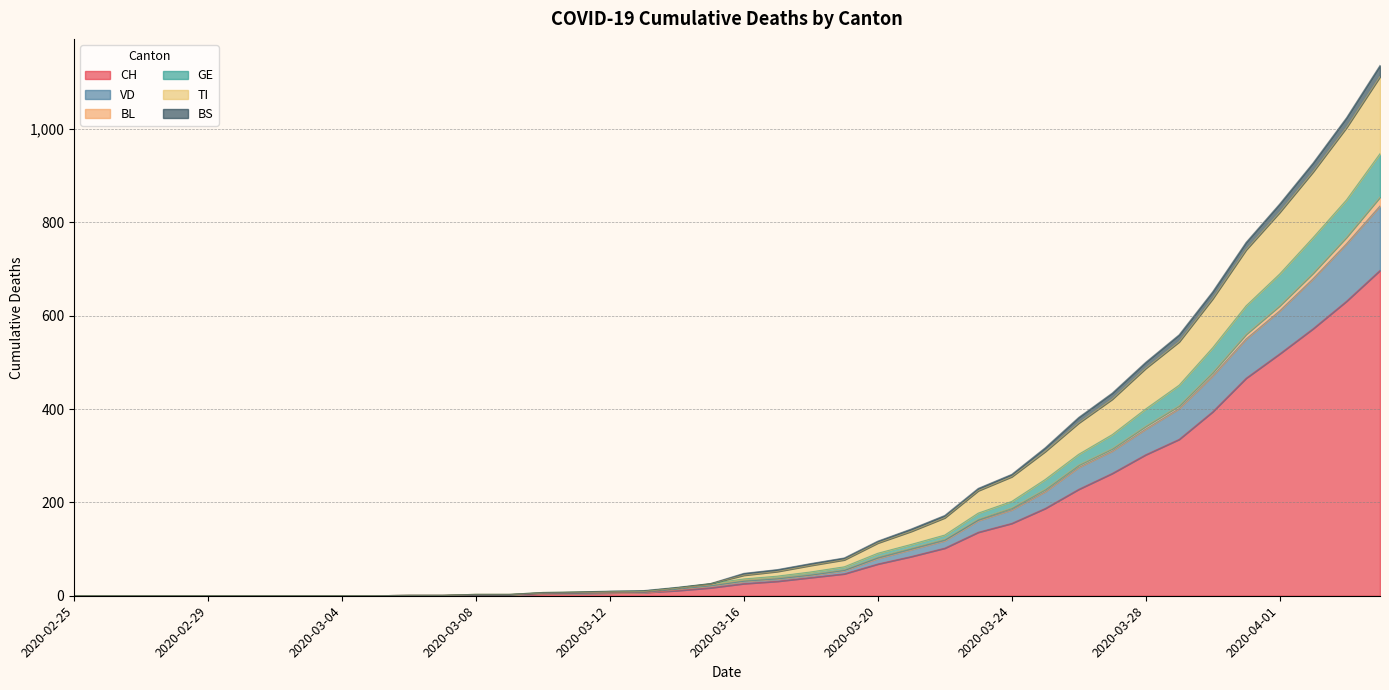

What is the difference between the maximum and minimum values in the CH series?

697